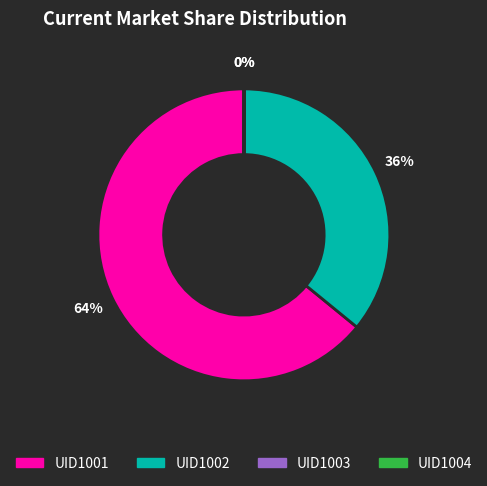

Does any single category account for the majority?

Yes